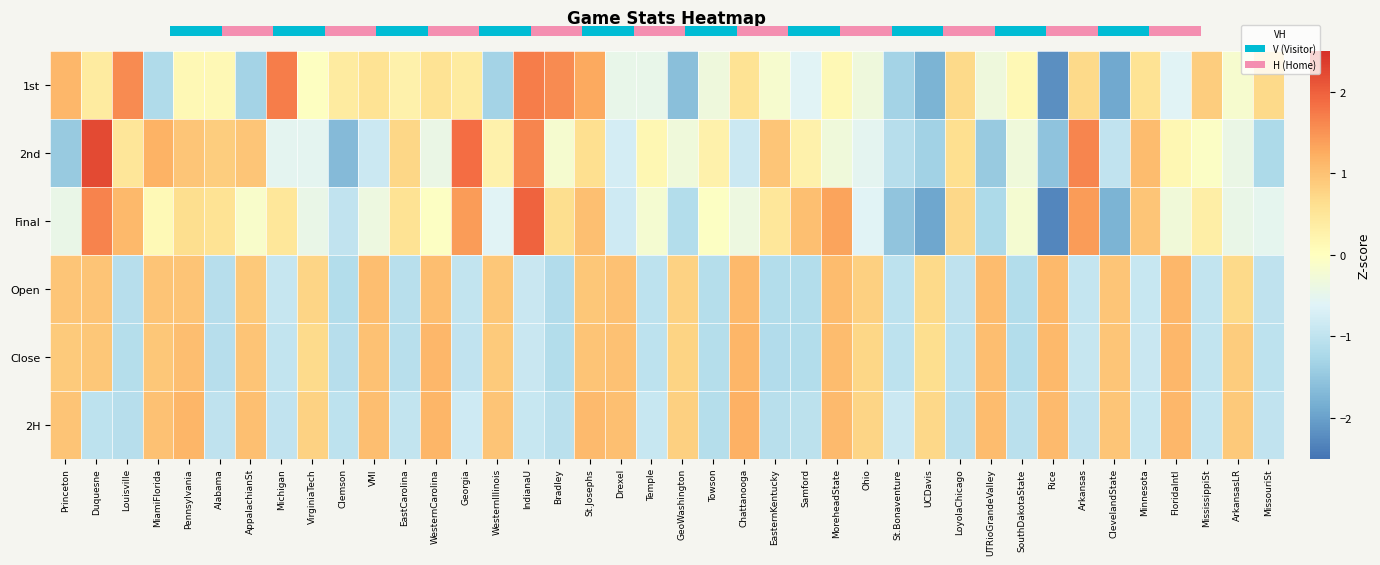

Reading right to left, extract all data points from this chart.

1st: MissouriSt=0.7	ArkansasLR=-0.2	MississippiSt=0.8	FloridaIntl=-0.6	Minnesota=0.6	ClevelandState=-1.9	Arkansas=0.7	Rice=-2.2	SouthDakotaState=0.1	UTRioGrandeValley=-0.3	LoyolaChicago=0.7	UCDavis=-1.8	St.Bonaventure=-1.3	Ohio=-0.3	MoreheadState=0.1	Samford=-0.6	EasternKentucky=-0.2	Chattanooga=0.6	Towson=-0.3	GeoWashington=-1.6	Temple=-0.5	Drexel=-0.5	St.Josephs=1.3	Bradley=1.6	IndianaU=1.7	WesternIllinois=-1.3	Georgia=0.4	WesternCarolina=0.6	EastCarolina=0.3	VMI=0.6	Clemson=0.4	VirginiaTech=-0.0	Michigan=1.7	AppalachianSt=-1.3	Alabama=0.1	Pennsylvania=0.1	MiamiFlorida=-1.2	Louisville=1.6	Duquesne=0.4	Princeton=1.1
2nd: MissouriSt=-1.2	ArkansasLR=-0.4	MississippiSt=-0.1	FloridaIntl=0.2	Minnesota=1.1	ClevelandState=-1.0	Arkansas=1.6	Rice=-1.6	SouthDakotaState=-0.3	UTRioGrandeValley=-1.4	LoyolaChicago=0.6	UCDavis=-1.3	St.Bonaventure=-1.1	Ohio=-0.5	MoreheadState=-0.3	Samford=0.3	EasternKentucky=1.0	Chattanooga=-0.9	Towson=0.3	GeoWashington=-0.3	Temple=0.2	Drexel=-0.8	St.Josephs=0.6	Bradley=-0.2	IndianaU=1.6	WesternIllinois=0.3	Georgia=1.9	WesternCarolina=-0.4	EastCarolina=0.7	VMI=-0.9	Clemson=-1.7	VirginiaTech=-0.5	Michigan=-0.5	AppalachianSt=1.0	Alabama=0.8	Pennsylvania=1.0	MiamiFlorida=1.2	Louisville=0.5	Duquesne=2.2	Princeton=-1.4
Final: MissouriSt=-0.5	ArkansasLR=-0.4	MississippiSt=0.3	FloridaIntl=-0.3	Minnesota=1.0	ClevelandState=-1.8	Arkansas=1.4	Rice=-2.3	SouthDakotaState=-0.2	UTRioGrandeValley=-1.2	LoyolaChicago=0.7	UCDavis=-1.9	St.Bonaventure=-1.5	Ohio=-0.6	MoreheadState=1.3	Samford=1.0	EasternKentucky=0.5	Chattanooga=-0.4	Towson=-0.1	GeoWashington=-1.1	Temple=-0.2	Drexel=-0.8	St.Josephs=1.0	Bradley=0.6	IndianaU=2.0	WesternIllinois=-0.6	Georgia=1.4	WesternCarolina=-0.1	EastCarolina=0.6	VMI=-0.4	Clemson=-1.0	VirginiaTech=-0.4	Michigan=0.5	AppalachianSt=-0.1	Alabama=0.6	Pennsylvania=0.6	MiamiFlorida=0.1	Louisville=1.1	Duquesne=1.6	Princeton=-0.4
Open: MissouriSt=-1.0	ArkansasLR=0.7	MississippiSt=-1.0	FloridaIntl=1.1	Minnesota=-0.9	ClevelandState=1.0	Arkansas=-0.9	Rice=1.1	SouthDakotaState=-1.1	UTRioGrandeValley=1.1	LoyolaChicago=-1.0	UCDavis=0.7	St.Bonaventure=-1.0	Ohio=0.8	MoreheadState=1.1	Samford=-1.2	EasternKentucky=-1.1	Chattanooga=1.1	Towson=-1.1	GeoWashington=0.8	Temple=-1.0	Drexel=1.0	St.Josephs=0.9	Bradley=-1.2	IndianaU=-0.9	WesternIllinois=0.9	Georgia=-1.0	WesternCarolina=1.0	EastCarolina=-1.1	VMI=1.0	Clemson=-1.2	VirginiaTech=0.8	Michigan=-0.9	AppalachianSt=0.9	Alabama=-1.1	Pennsylvania=1.0	MiamiFlorida=1.0	Louisville=-1.1	Duquesne=1.0	Princeton=0.9
Close: MissouriSt=-1.0	ArkansasLR=0.9	MississippiSt=-1.0	FloridaIntl=1.1	Minnesota=-0.9	ClevelandState=0.9	Arkansas=-0.9	Rice=1.1	SouthDakotaState=-1.1	UTRioGrandeValley=1.0	LoyolaChicago=-1.0	UCDavis=0.6	St.Bonaventure=-1.0	Ohio=0.7	MoreheadState=1.1	Samford=-1.1	EasternKentucky=-1.2	Chattanooga=1.1	Towson=-1.1	GeoWashington=0.8	Temple=-1.0	Drexel=1.0	St.Josephs=1.0	Bradley=-1.1	IndianaU=-0.9	WesternIllinois=0.9	Georgia=-1.0	WesternCarolina=1.1	EastCarolina=-1.1	VMI=1.0	Clemson=-1.1	VirginiaTech=0.7	Michigan=-1.0	AppalachianSt=1.0	Alabama=-1.1	Pennsylvania=1.0	MiamiFlorida=0.9	Louisville=-1.1	Duquesne=0.9	Princeton=0.9
2H: MissouriSt=-1.0	ArkansasLR=0.9	MississippiSt=-0.9	FloridaIntl=1.1	Minnesota=-0.9	ClevelandState=1.0	Arkansas=-1.0	Rice=1.1	SouthDakotaState=-1.1	UTRioGrandeValley=1.1	LoyolaChicago=-1.1	UCDavis=0.7	St.Bonaventure=-0.9	Ohio=0.8	MoreheadState=1.1	Samford=-1.0	EasternKentucky=-1.1	Chattanooga=1.2	Towson=-1.1	GeoWashington=0.8	Temple=-0.9	Drexel=1.0	St.Josephs=1.1	Bradley=-1.1	IndianaU=-0.9	WesternIllinois=1.0	Georgia=-0.8	WesternCarolina=1.1	EastCarolina=-1.0	VMI=1.0	Clemson=-1.0	VirginiaTech=0.8	Michigan=-1.0	AppalachianSt=1.0	Alabama=-1.0	Pennsylvania=1.1	MiamiFlorida=1.0	Louisville=-1.1	Duquesne=-1.0	Princeton=1.0